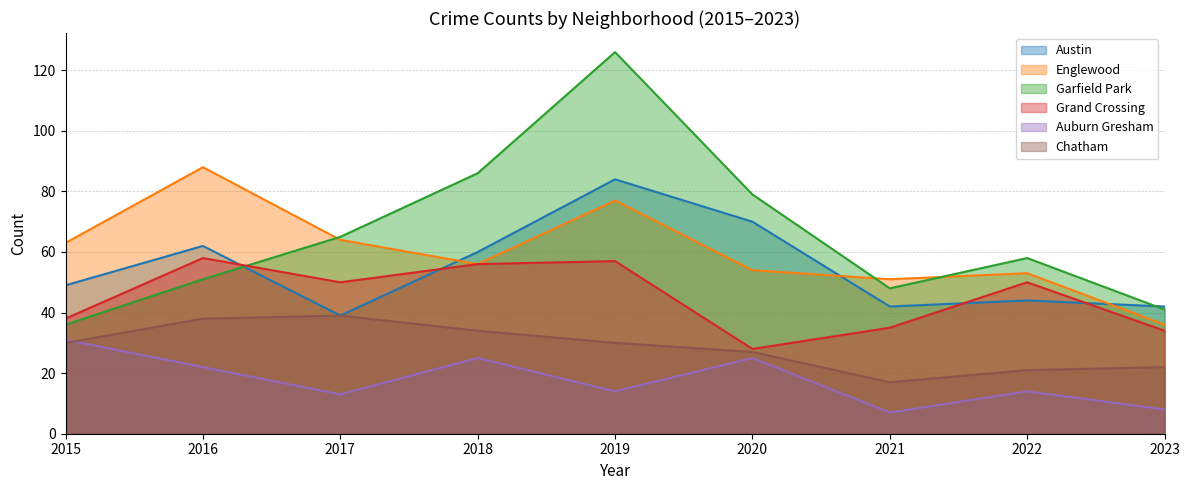

How many intersections are there between Garfield Park and Grand Crossing?

1